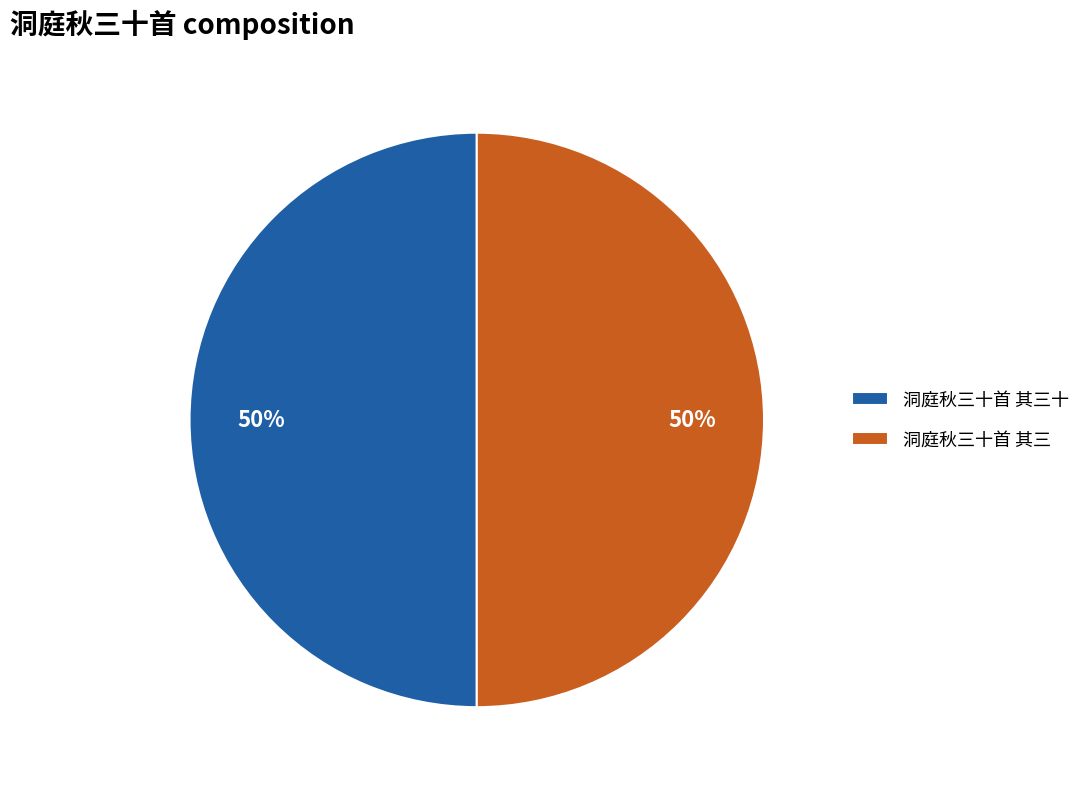

True or false: 洞庭秋三十首 其三十 accounts for 50% of the total.

True